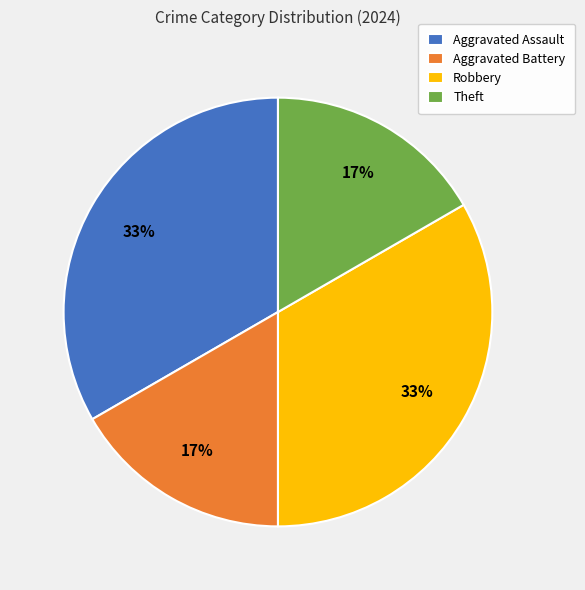

Do Robbery and Aggravated Assault together represent more than half of the pie?

Yes